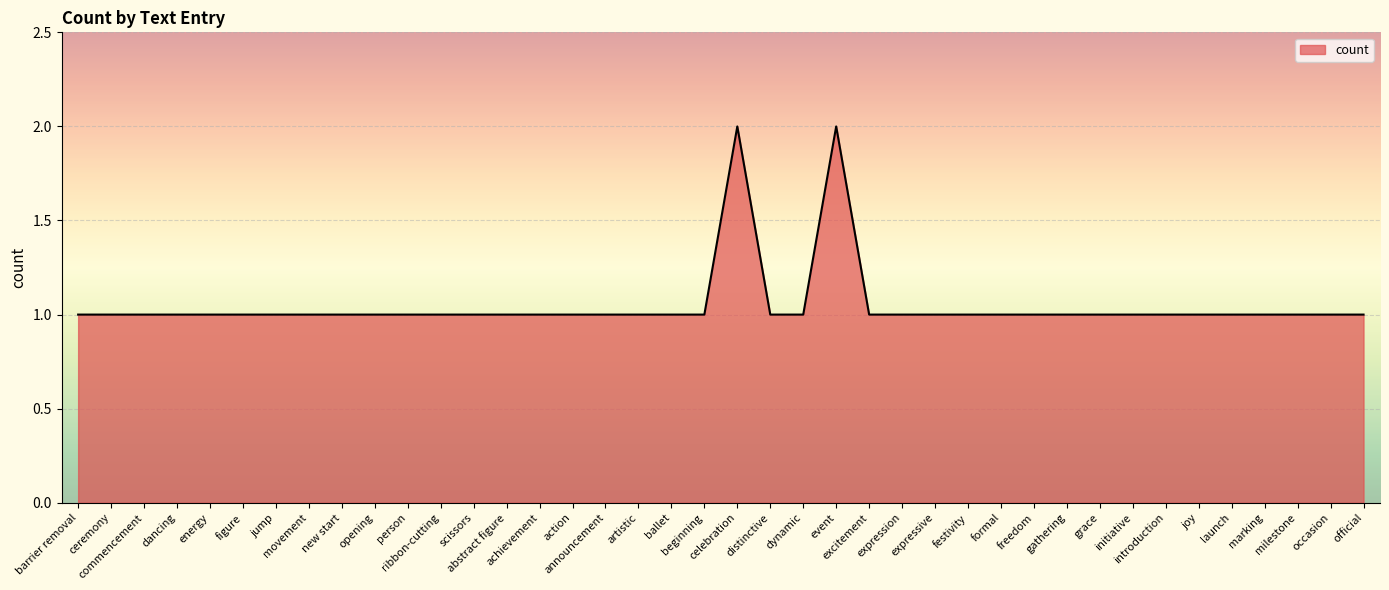

What is the difference between the maximum and minimum values?

1